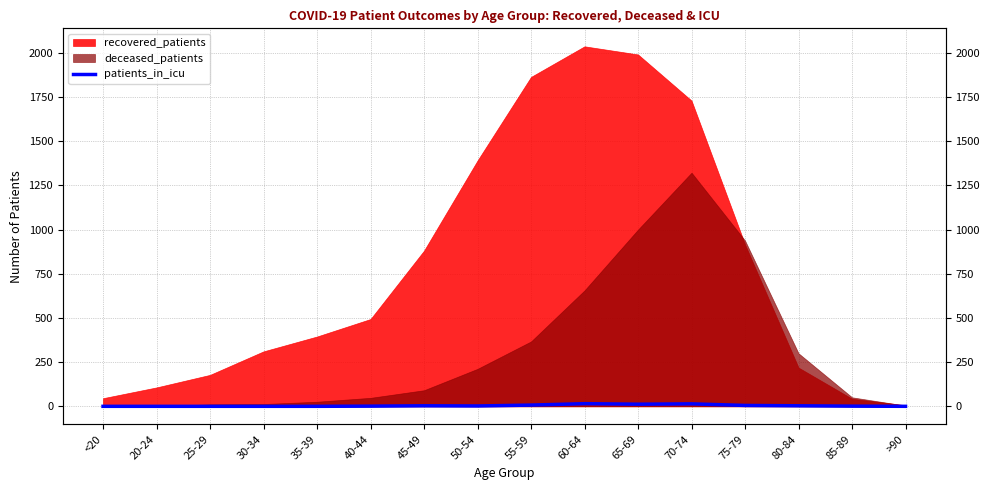

The value at 50-54 is 1. True or false?

False